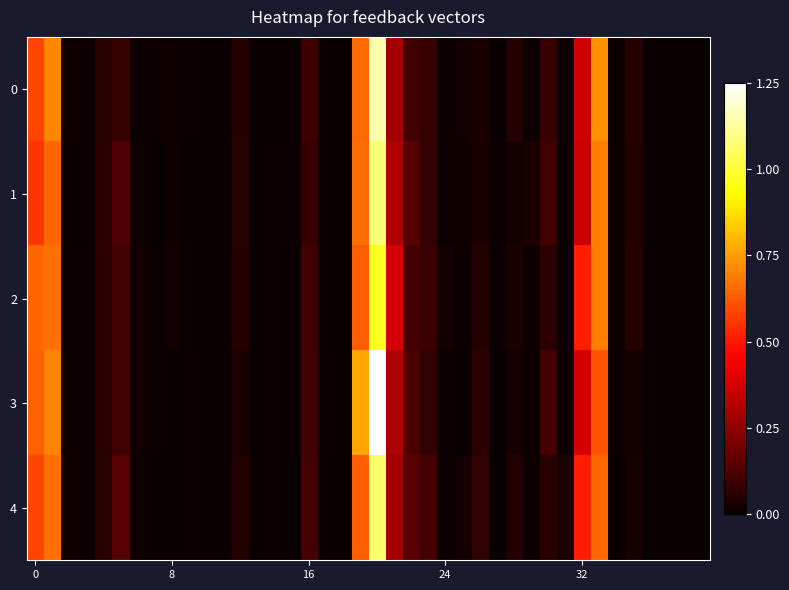

Which series has the largest range (max minus min)?

3